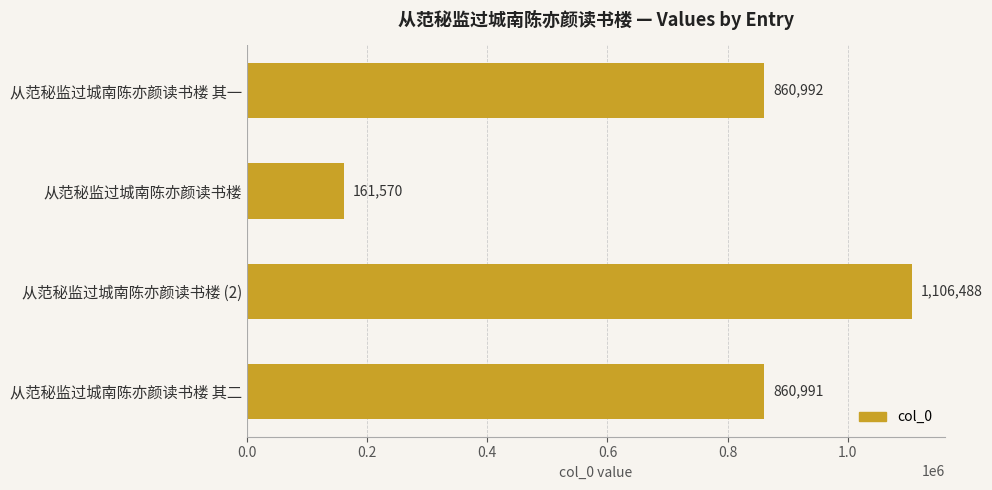

How many bars are there in total?

4